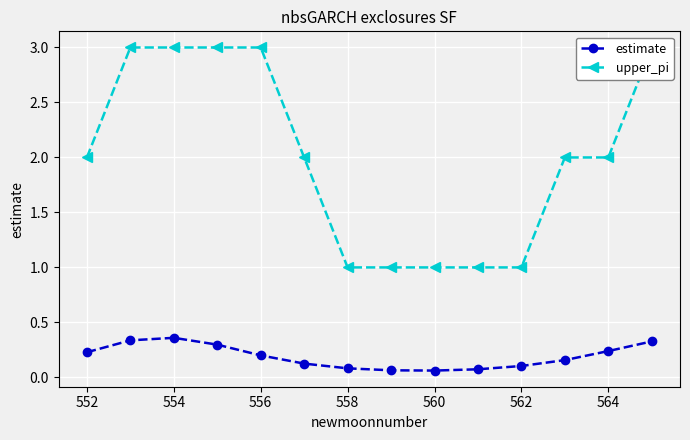

How many series are shown in this chart?

2